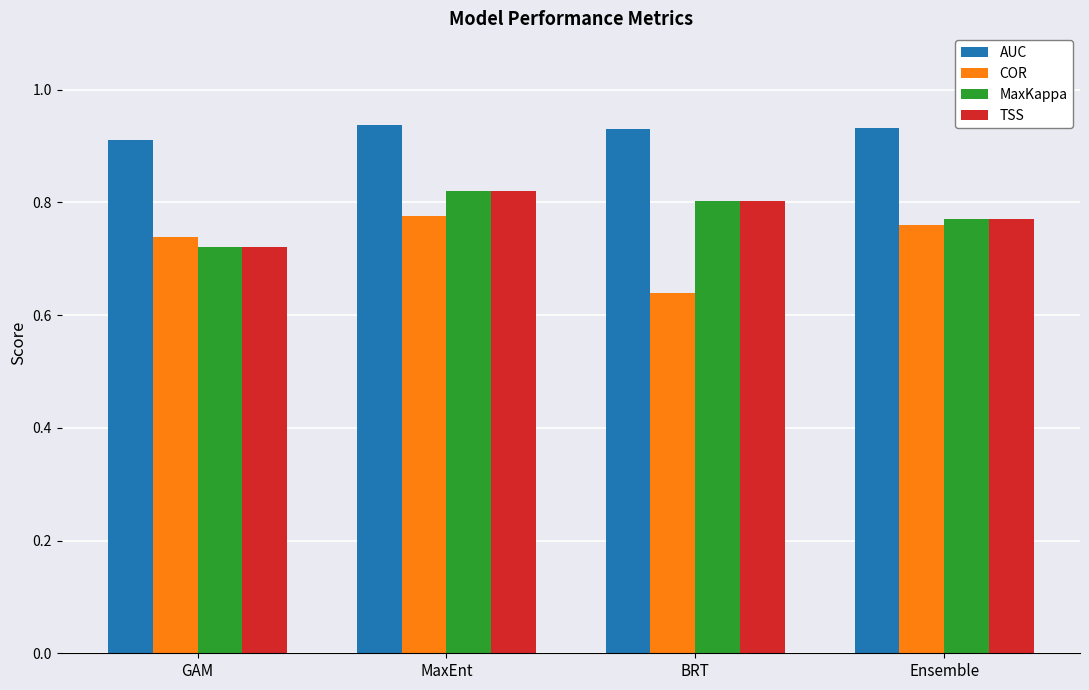

What is the sum of the MaxKappa values at MaxEnt and GAM?

1.5